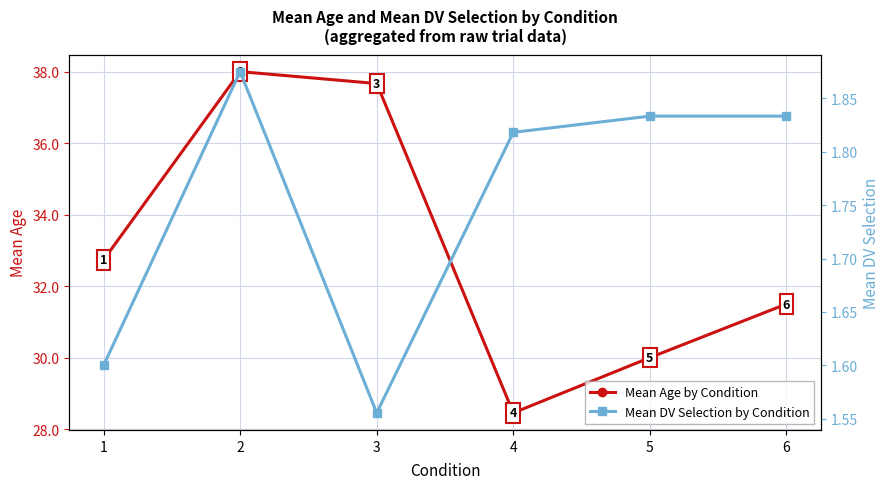

What is the total value across all series at 5?

31.8